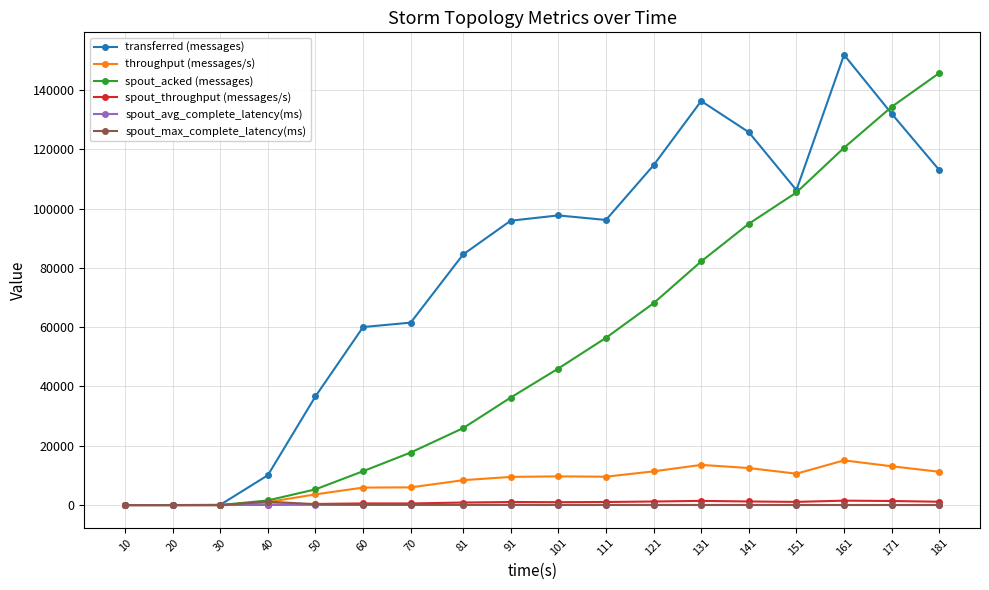

At which category is the sum across all series the highest?

161